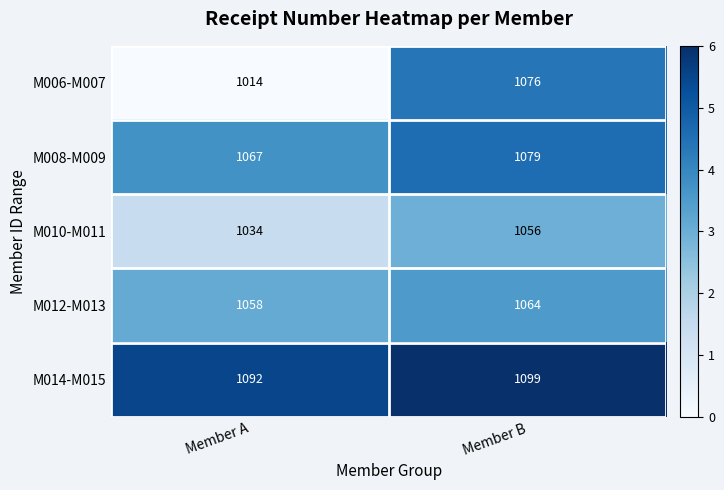

What value does the M008-M009 series have at Member A?

1067